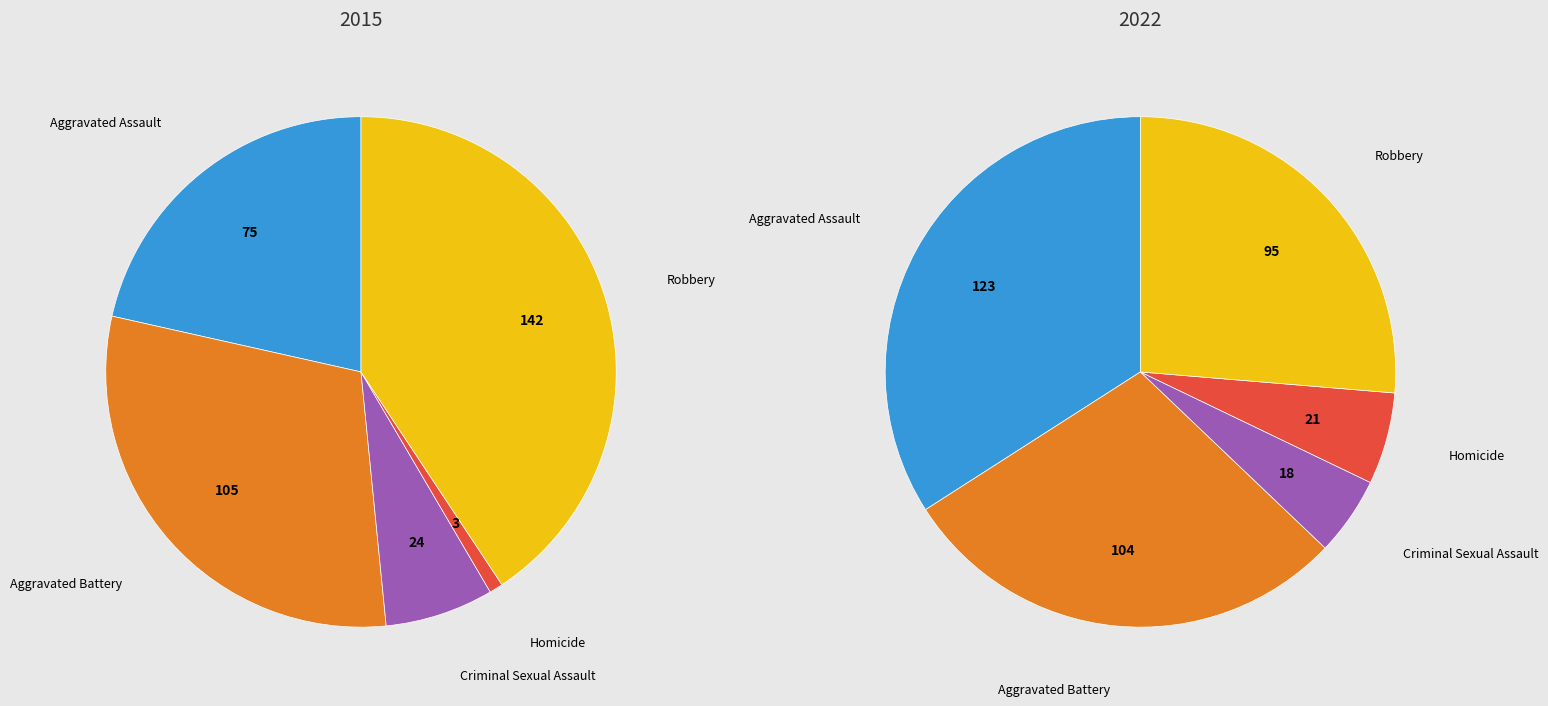

True or false: Homicide accounts for 6% of the total.

True